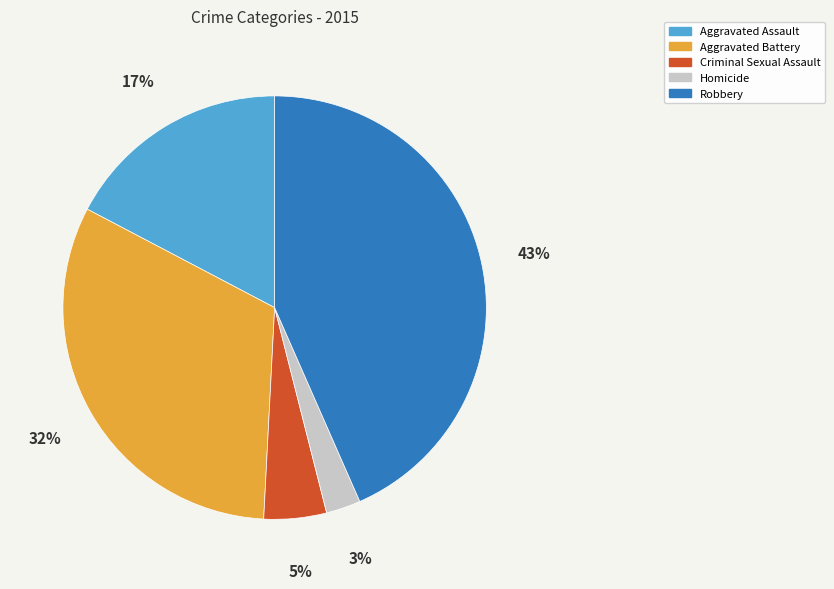

Rank the categories by value from highest to lowest.

Robbery, Aggravated Battery, Aggravated Assault, Criminal Sexual Assault, Homicide